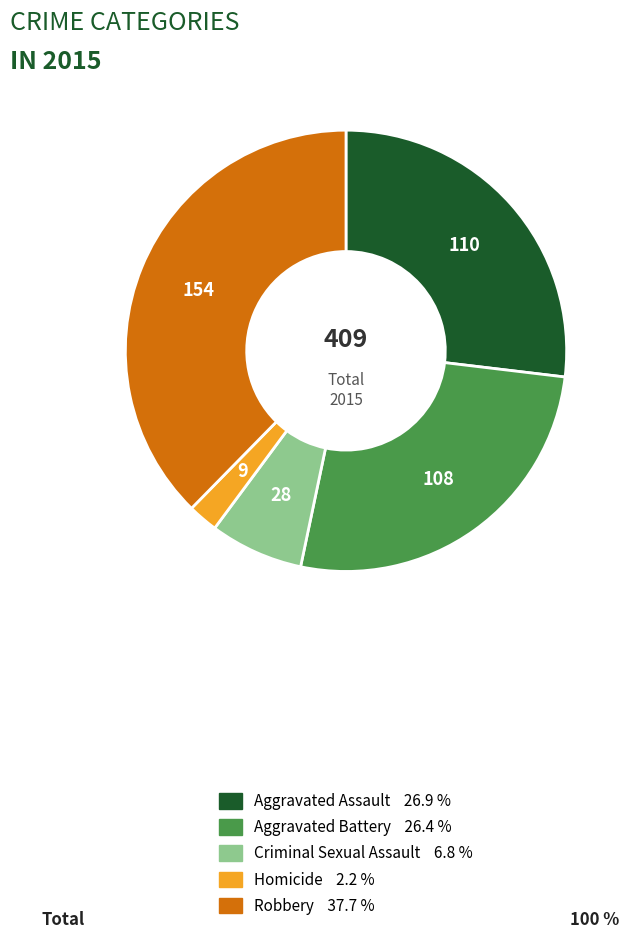

What is the smallest slice in the pie chart?

Homicide